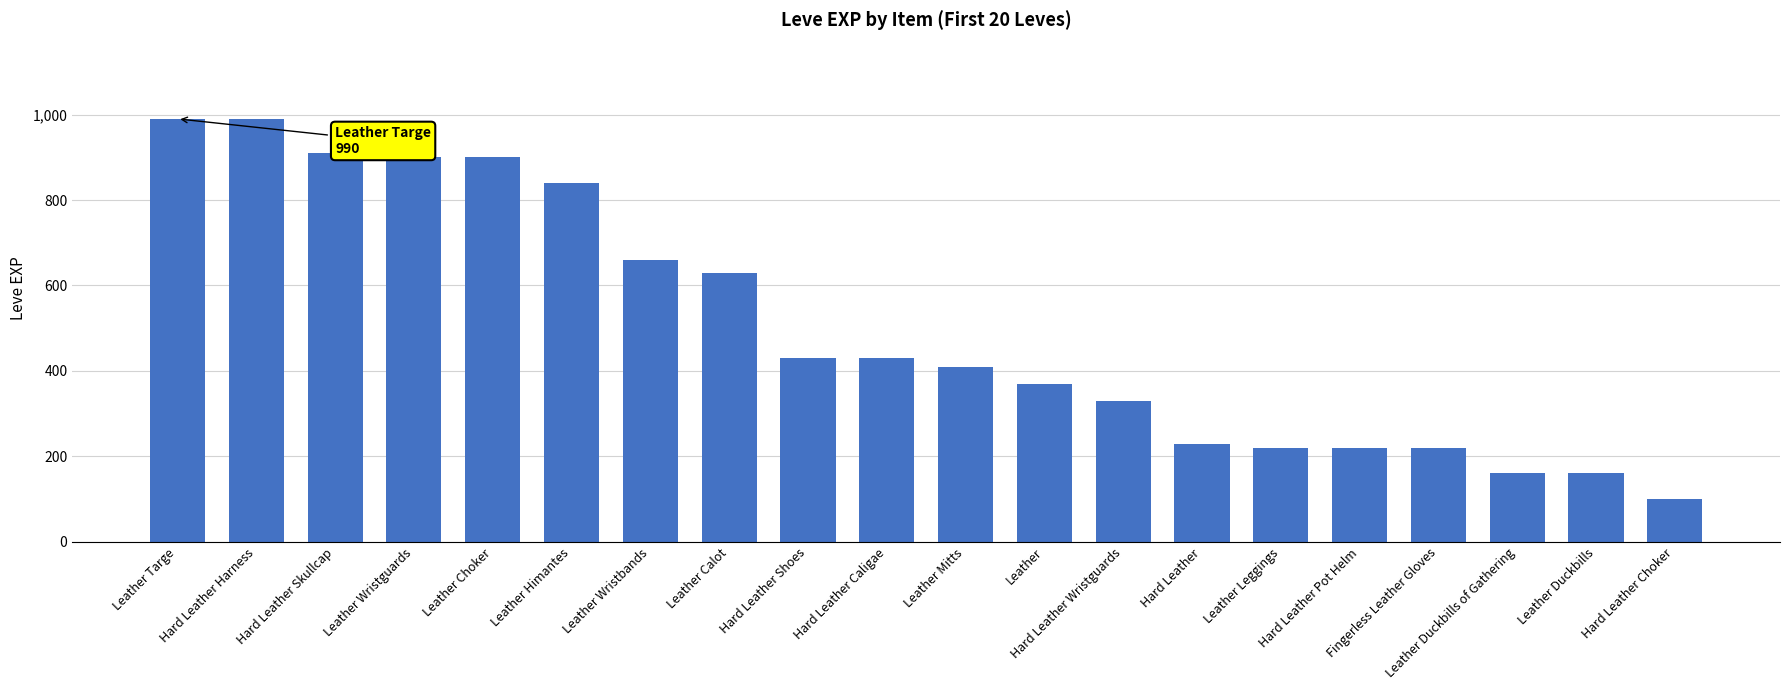

What is the label of the 15th bar from the right?

Leather Himantes